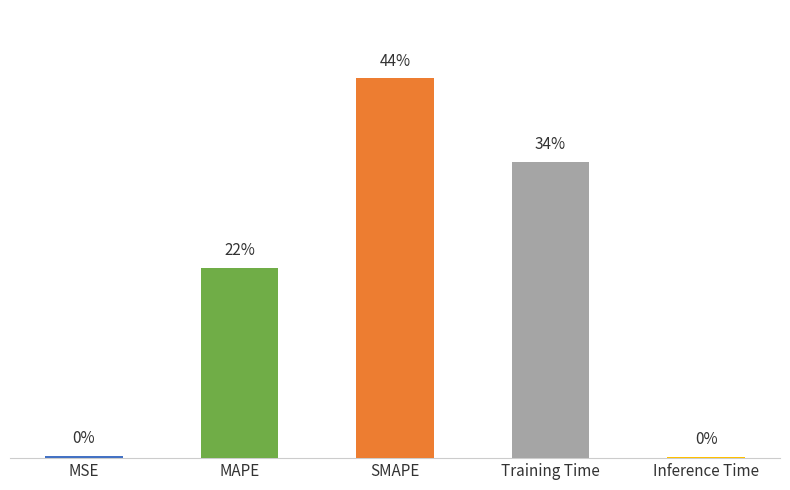

Are the bars horizontal?

No